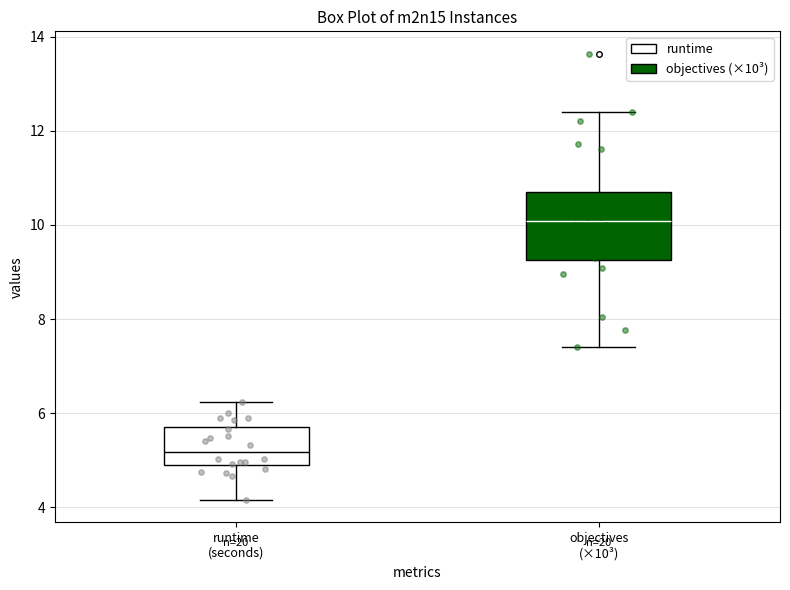

Reading left to right, transcribe this box plot: for each box, give where its median line is, the range the box spans, and where its two whiskers end, as read against the y-axis. The values are not printed on the chart, so give them approximately, as read against the axis.

runtime (seconds): median 5.2, box 4.8 to 5.8, whiskers 4.2 to 6.2
objectives (×10³): median 10.0, box 9.2 to 10.6, whiskers 7.4 to 12.4